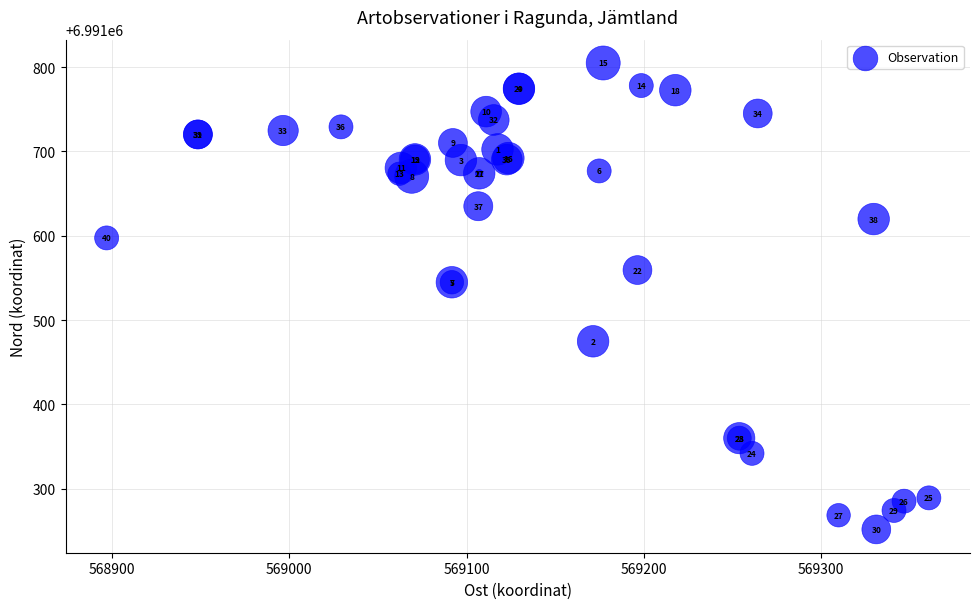

What Y value in the scatter plot is closest to 6991528?

6991544.9